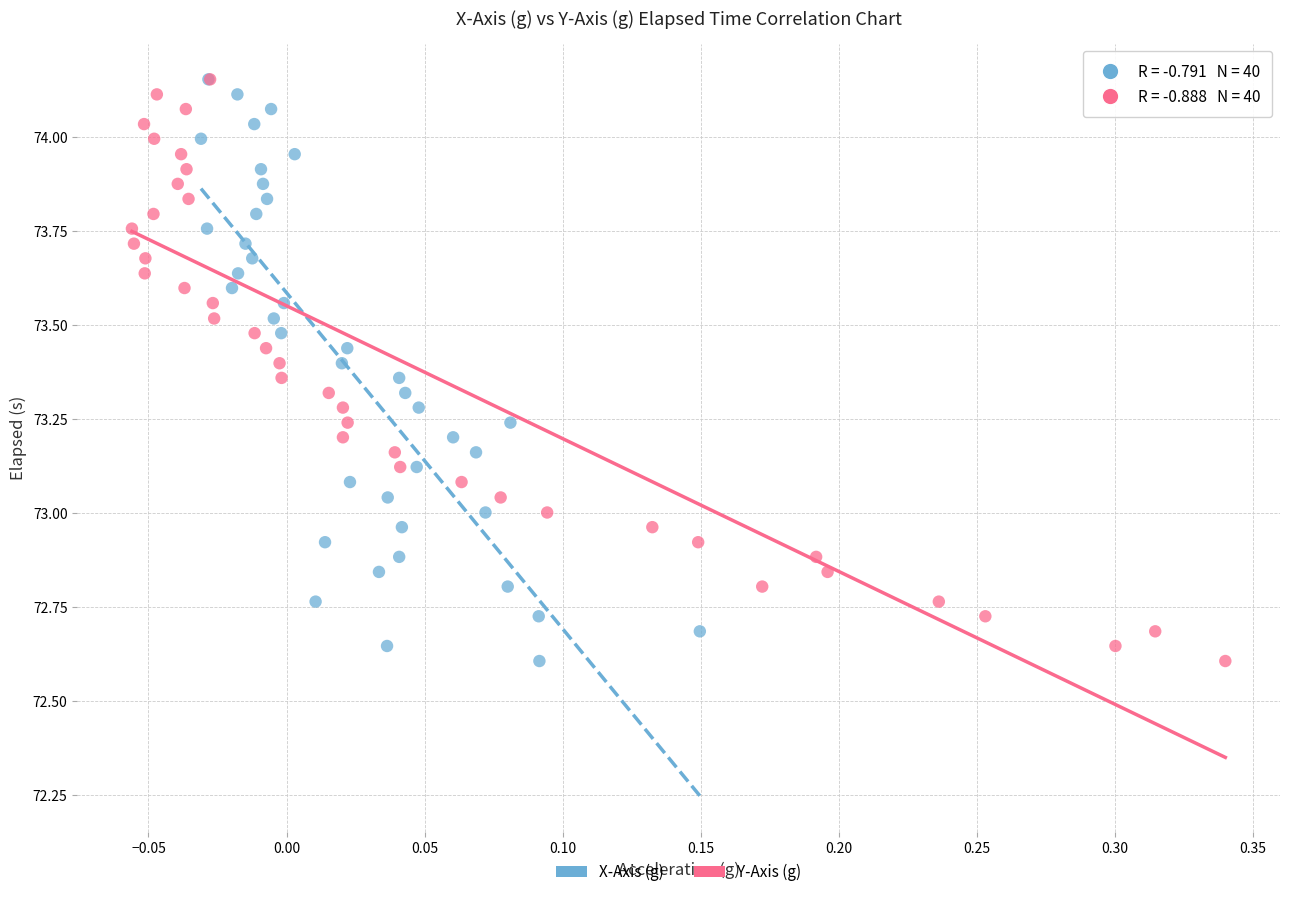

What are all the series names shown in the legend?

X-Axis (g), Y-Axis (g)